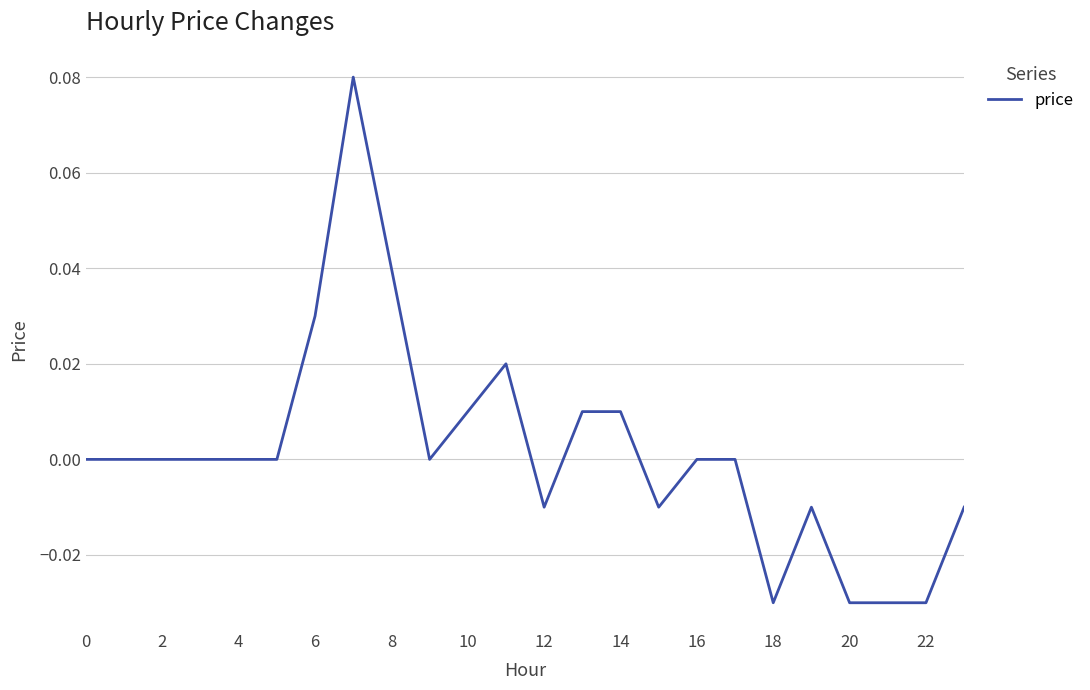

Is this an area chart (filled region under the line)?

No